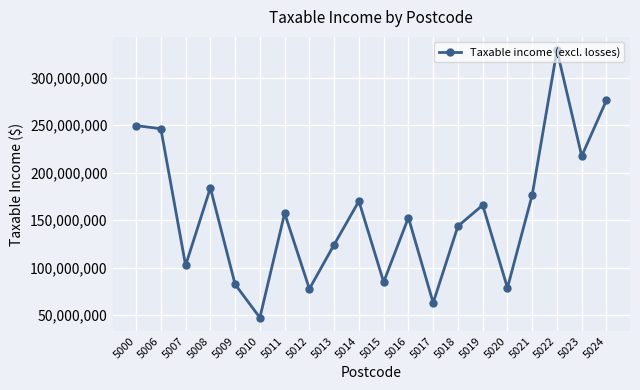

What is the sum of all values?

3129258134